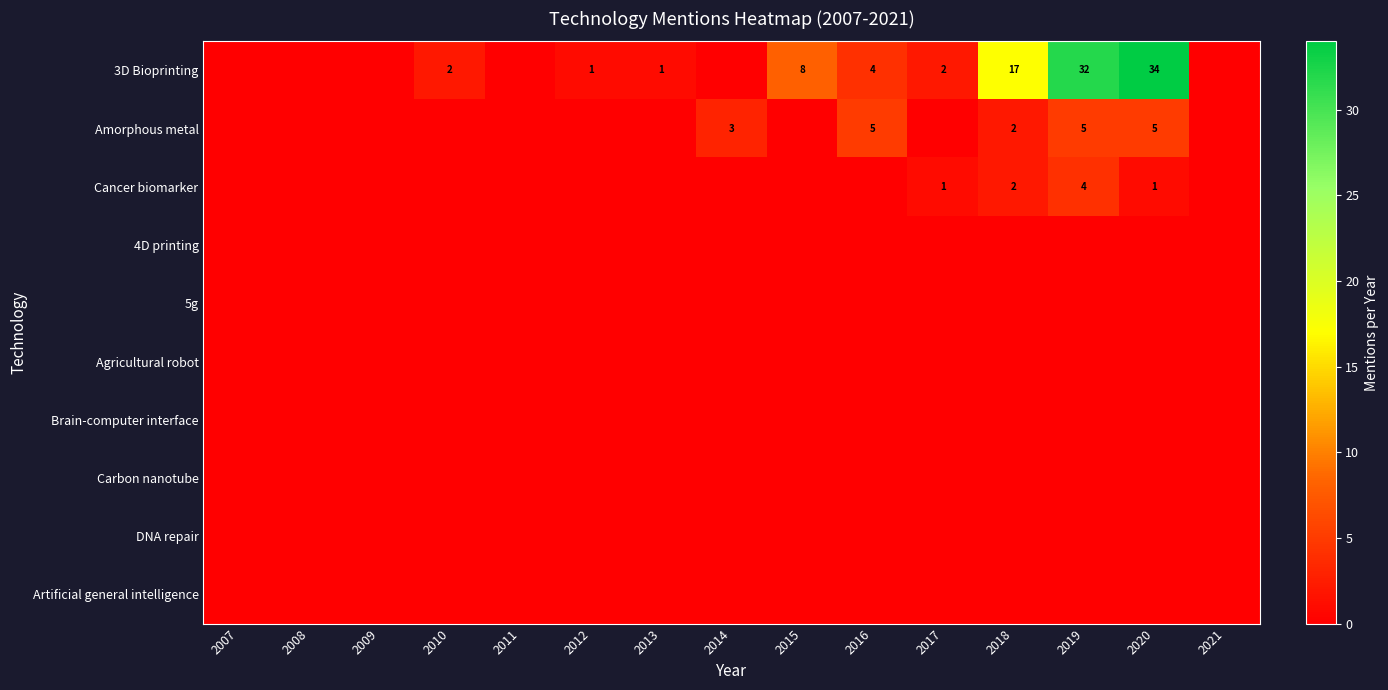

What is the total value across all series at 2015?

8